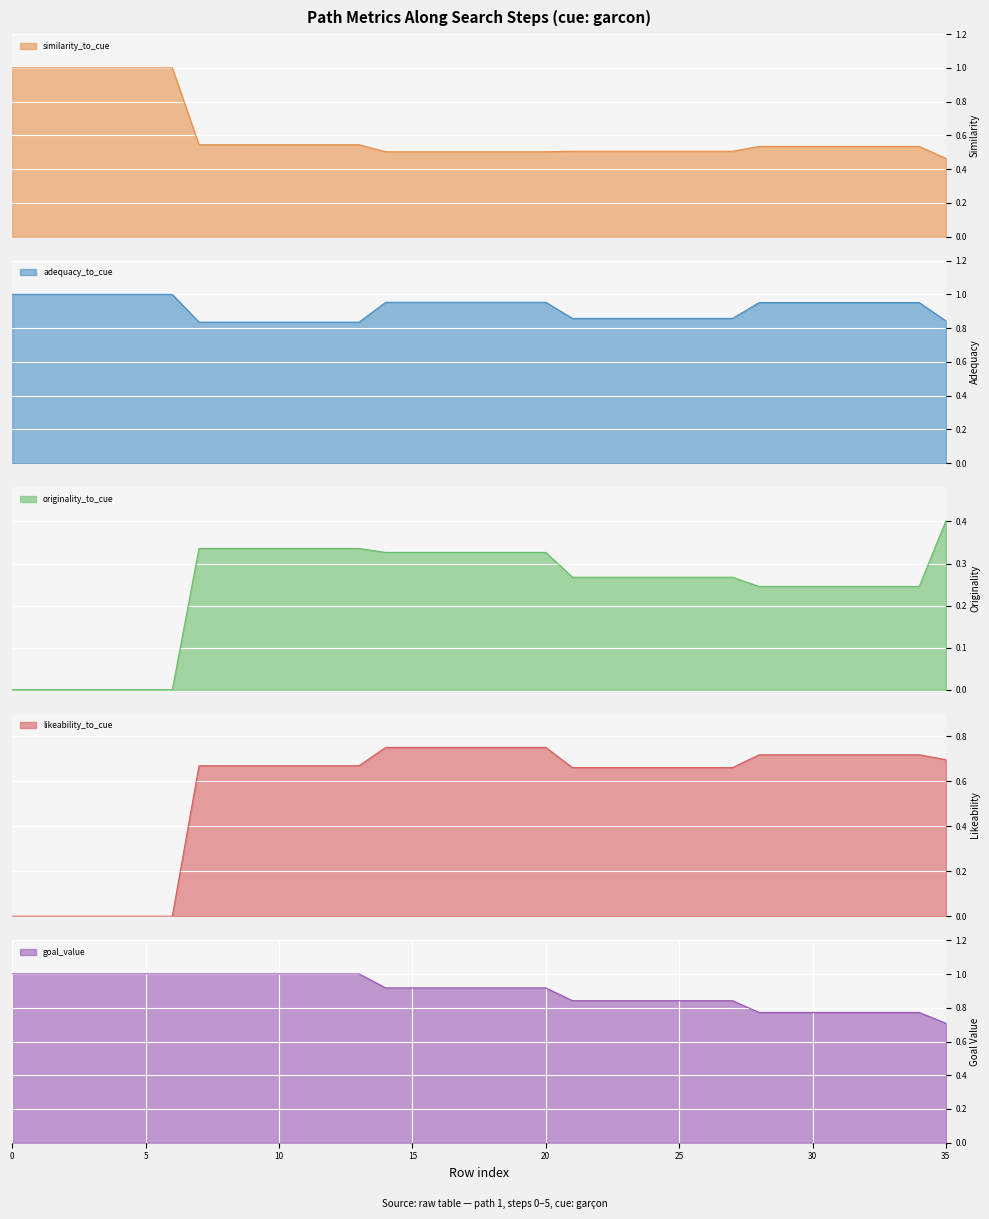

At which category is the sum across all series the highest?

14